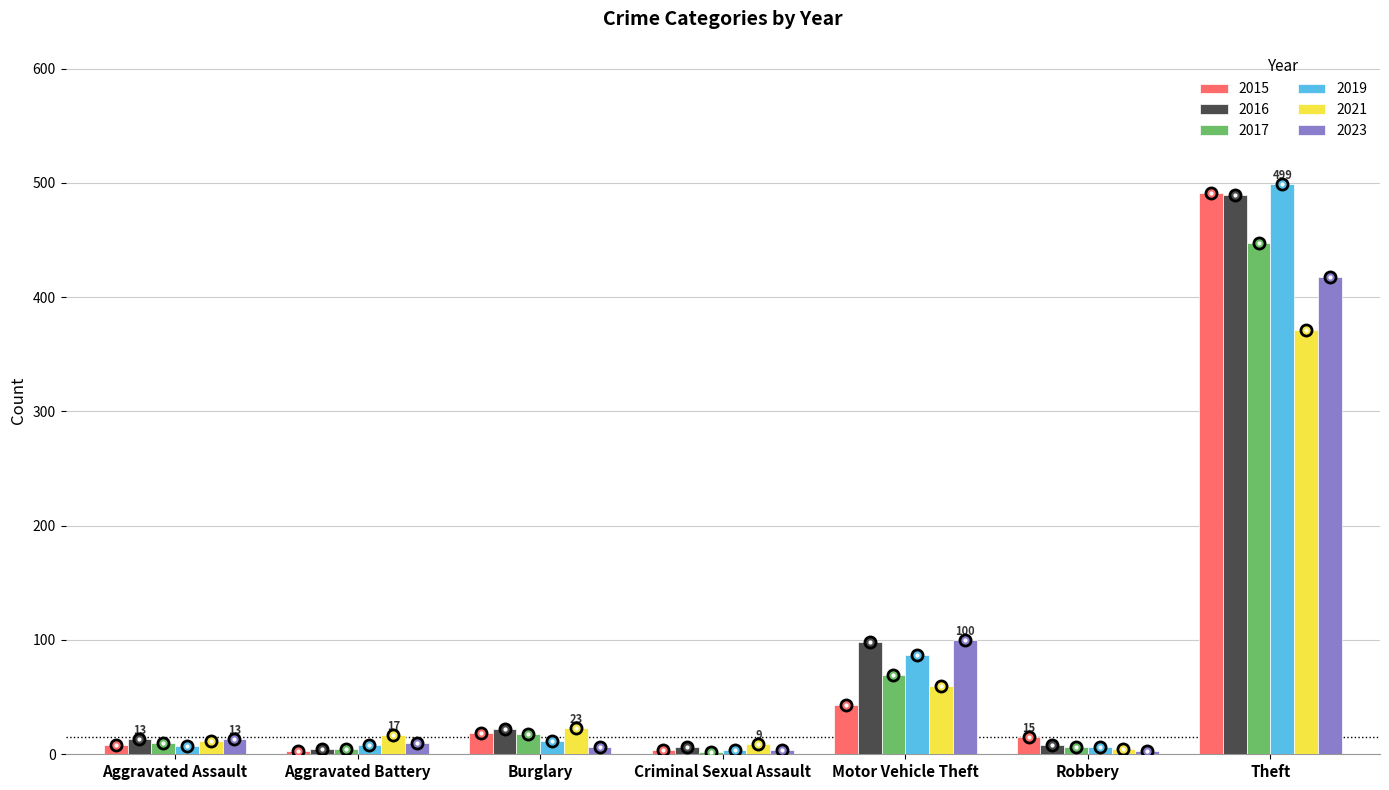

What is the difference between the highest and lowest values at Burglary?

17